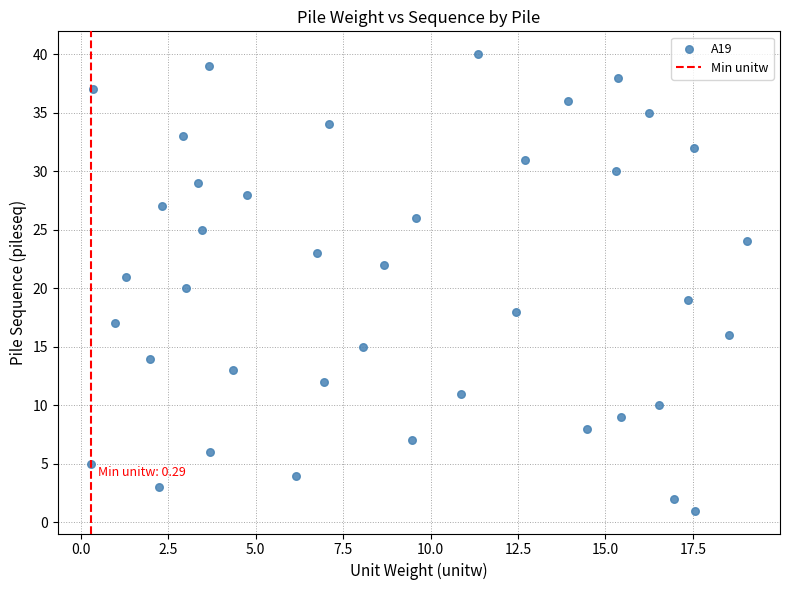

What is the range of Y values (max minus min)?

39